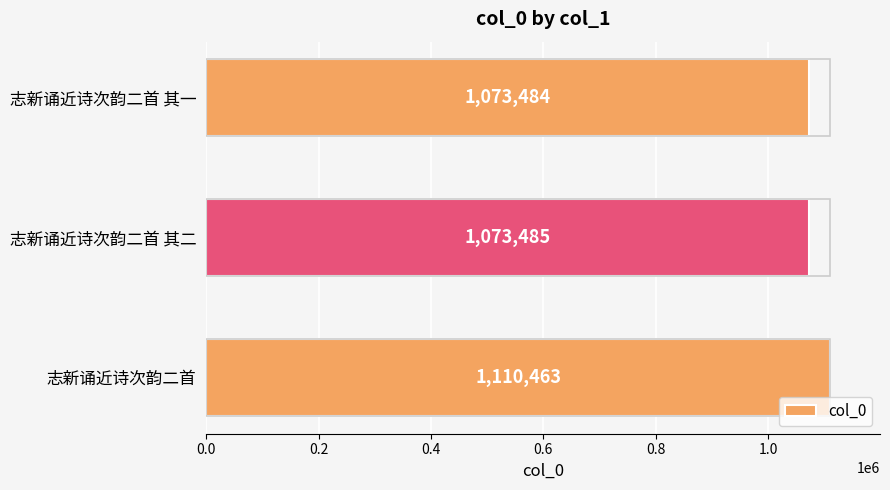

Reading left to right, list all the values displayed in this chart.

1110463	1073485	1073484